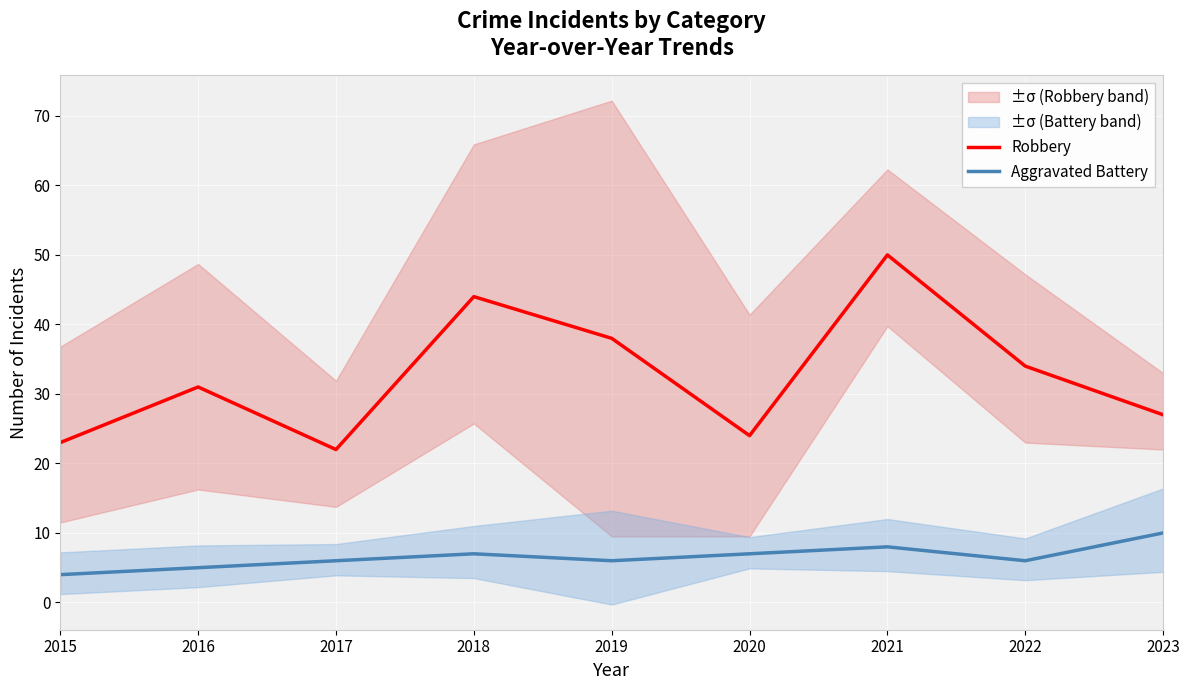

What is the value of the Robbery point at the 4th from the left?

44